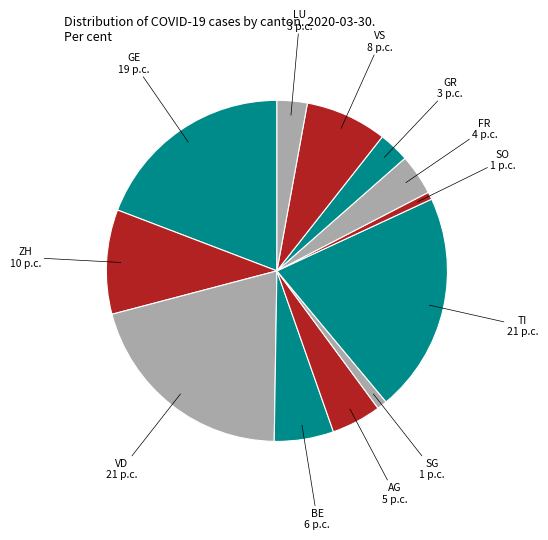

Does SO represent more than half of the total?

No